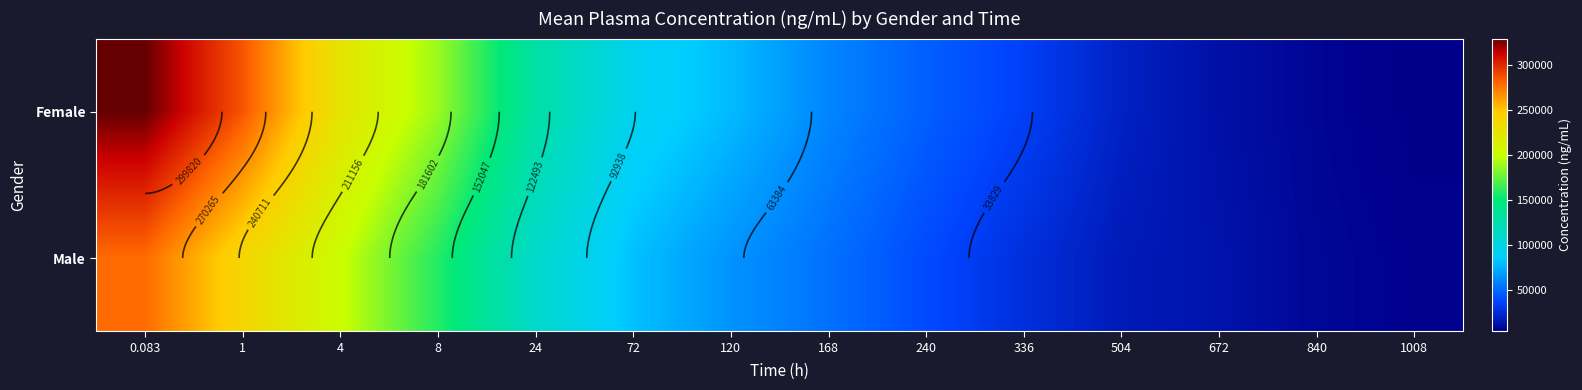

At which label is Female closest to 166824?

8